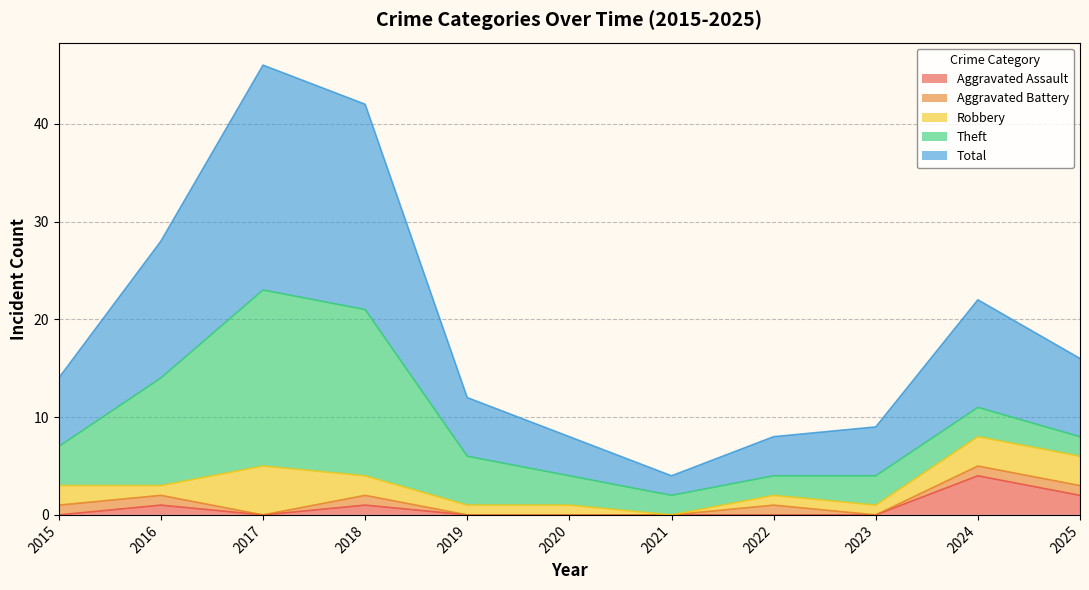

What is the sum of the Total values at 2021 and 2016?

16